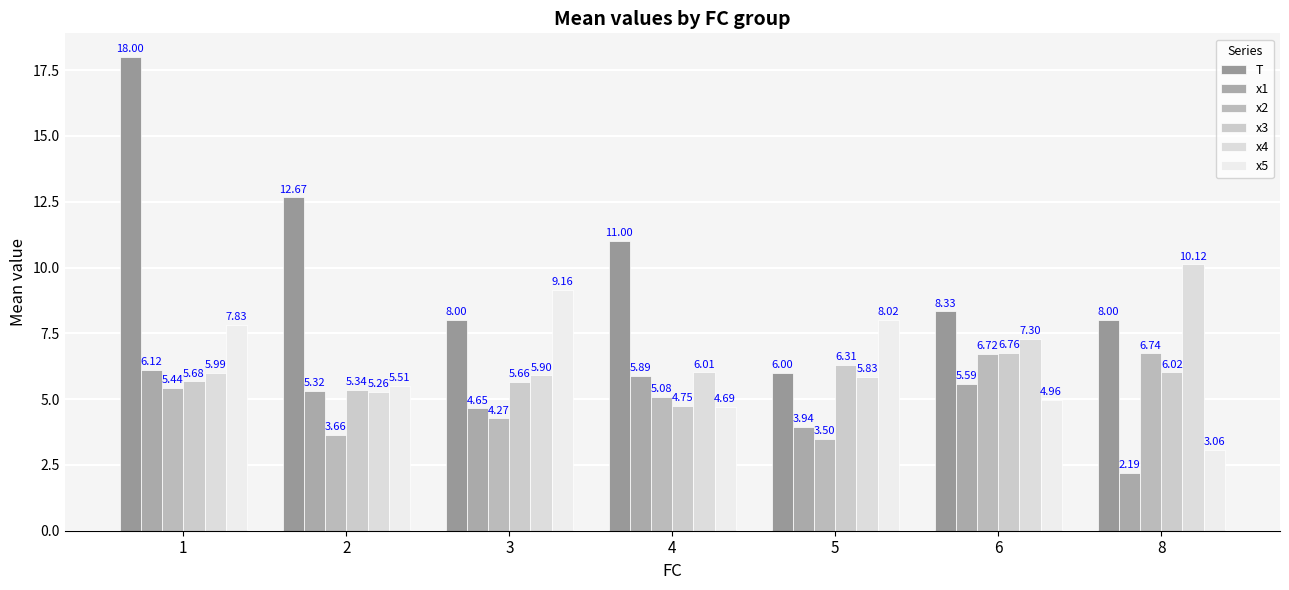

Rank the series at 8 from lowest to highest value.

x1, x5, x3, x2, T, x4